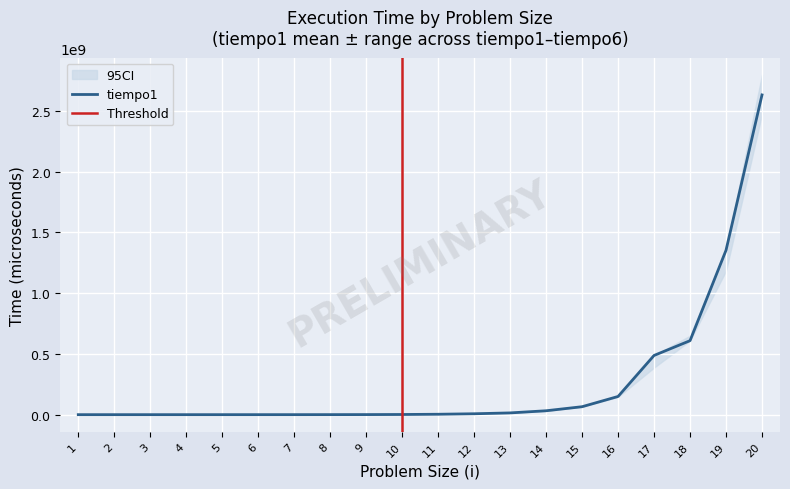

Which category has the highest value across all series?

20